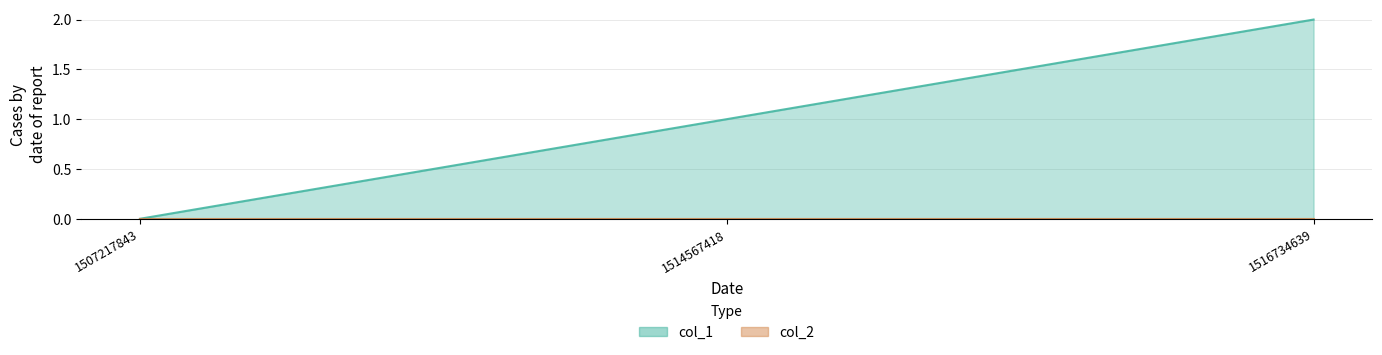

Reading left to right, list all the values displayed in this chart.

1507217843=0	1514567418=1	1516734639=2